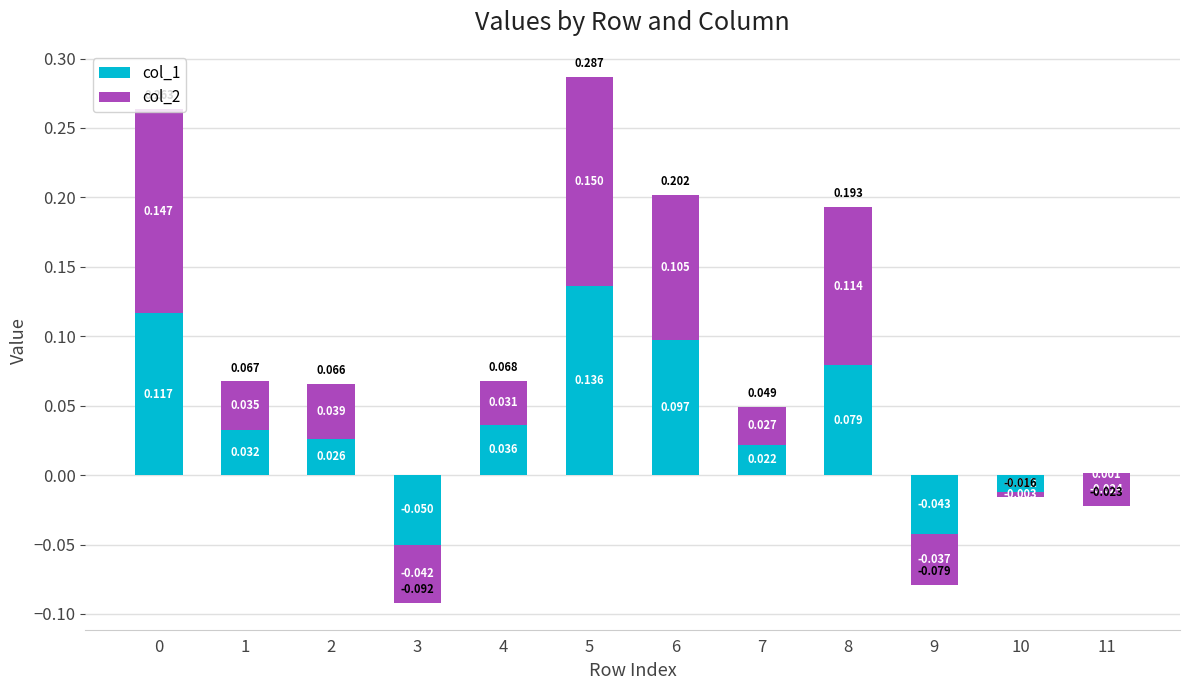

At which category is the sum across all series the highest?

5